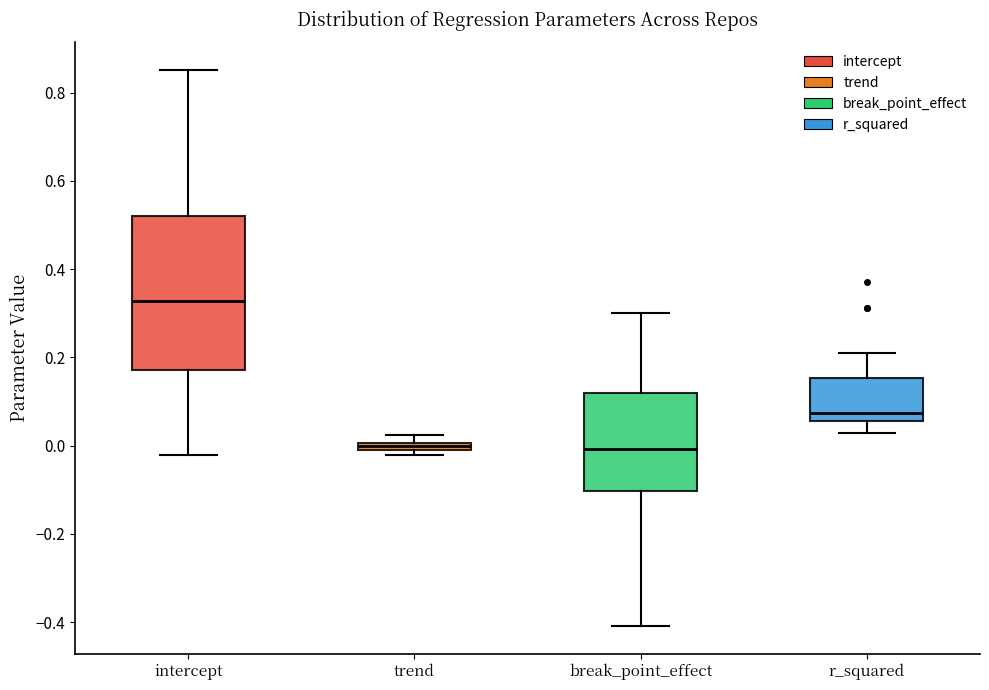

Where does the median line of the box for intercept sit on the y-axis? The values are not printed on the chart, so give them approximately, as read against the axis.

0.32